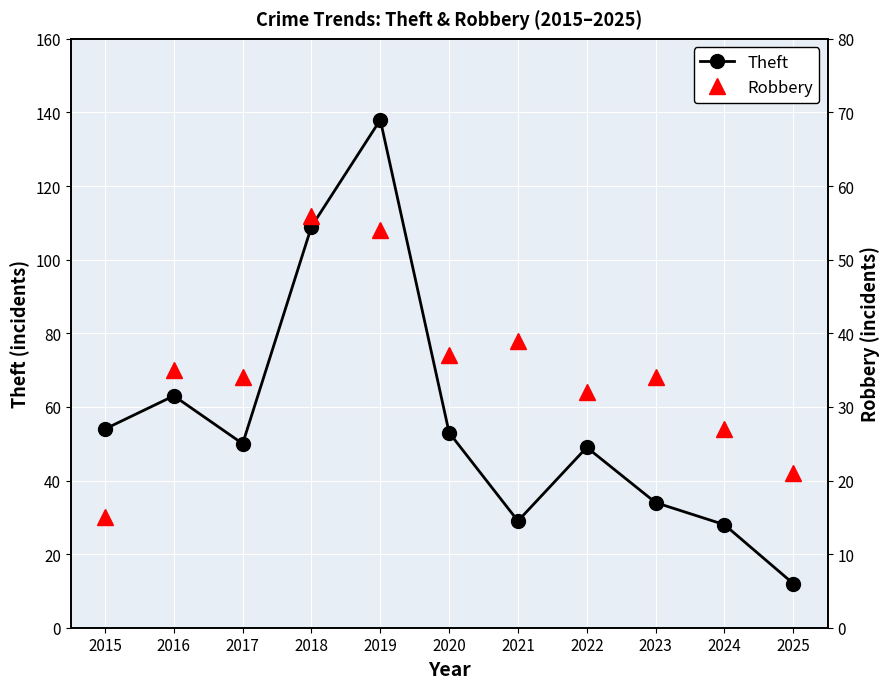

What is the difference between the Robbery values at 2016 and 2023?

1